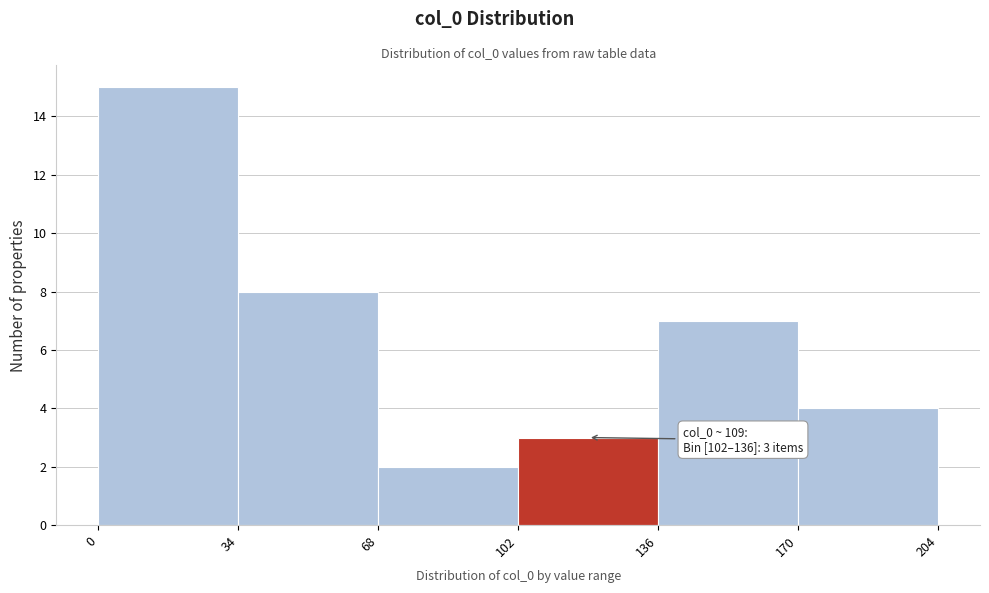

Which range on the x-axis has the tallest bar?

0 to 34